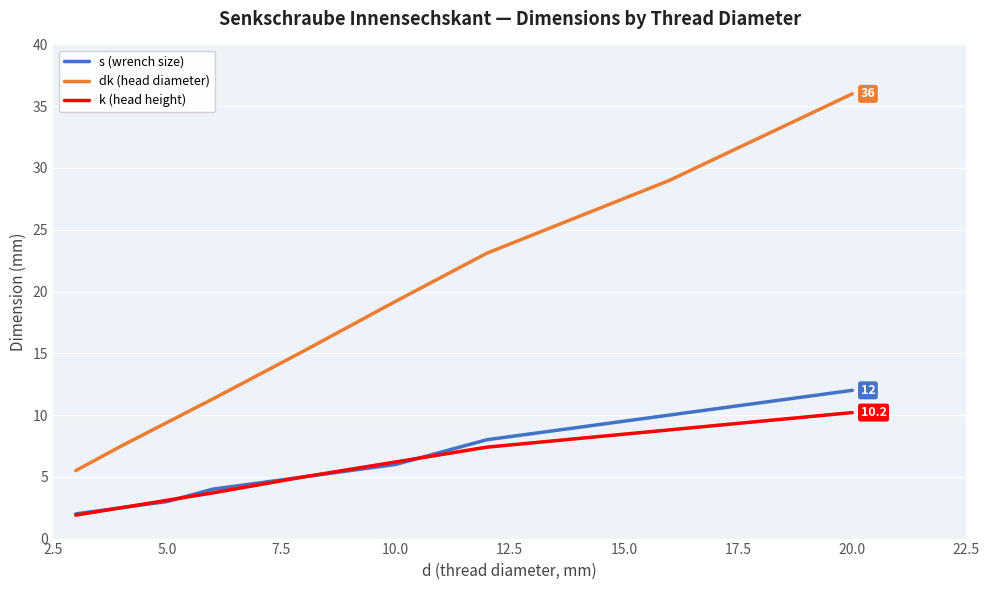

What is the difference between the maximum and minimum values in the dk (head diameter) series?

30.5